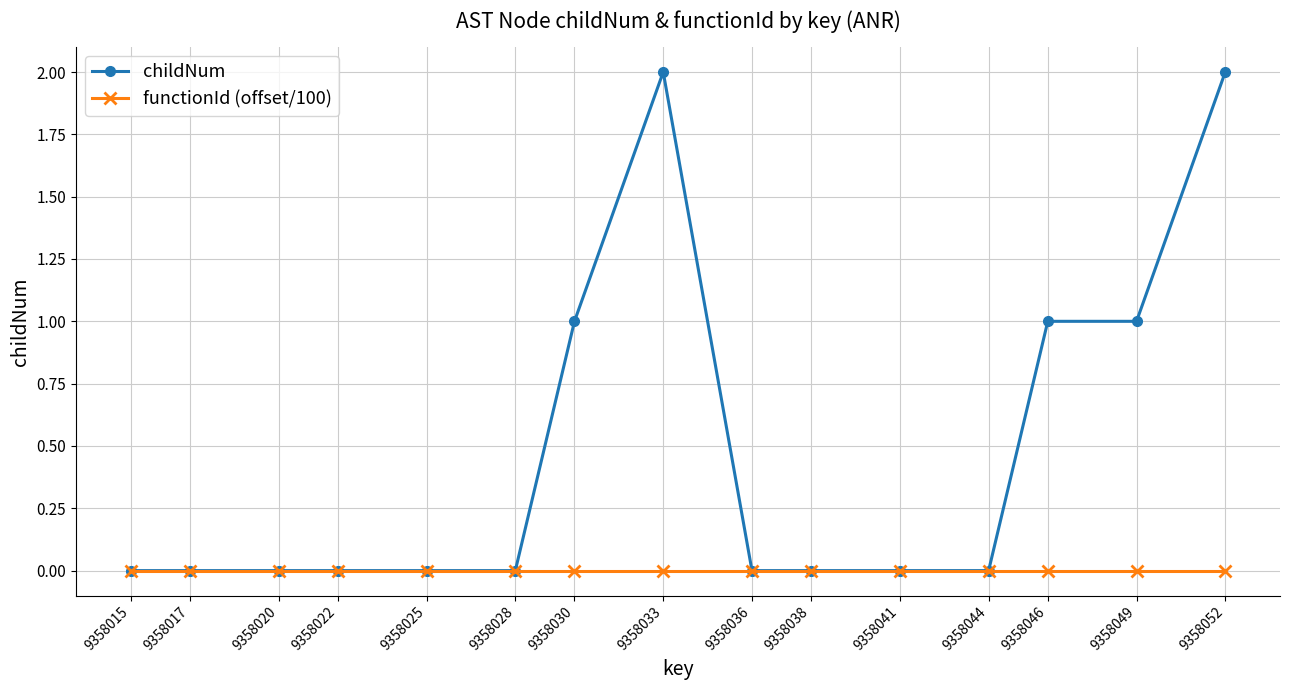

Is the value of functionId (offset/100) at 9358052 greater than the value of childNum at 9358030?

No